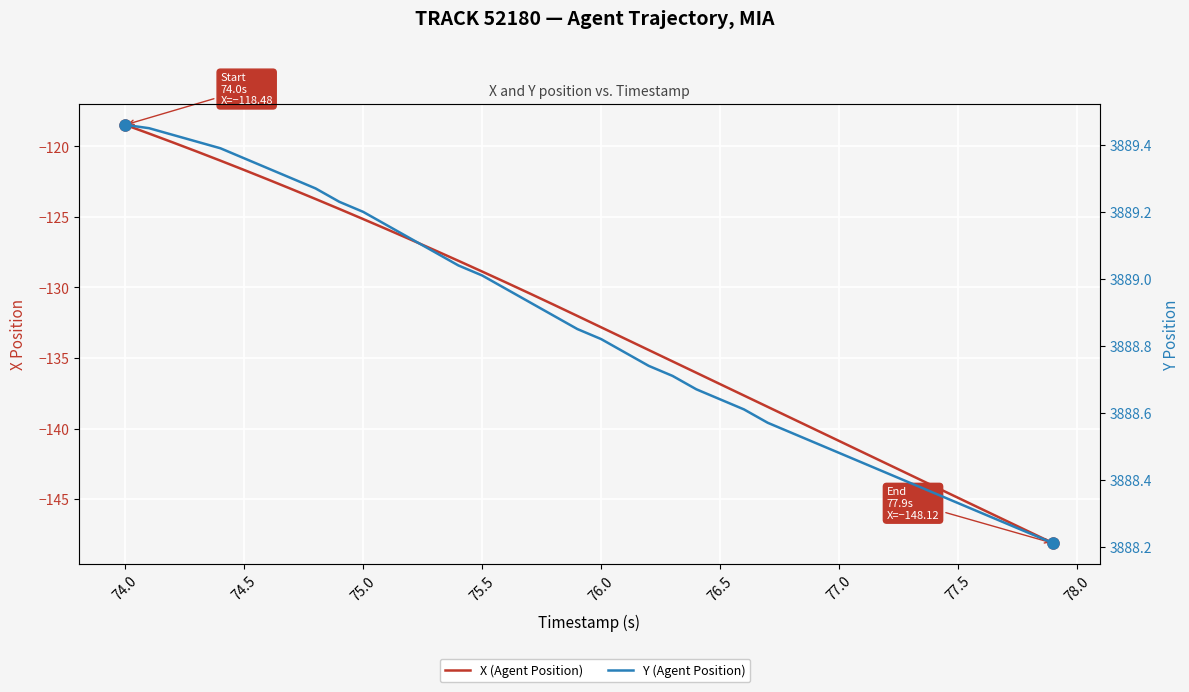

What is the value of the Y (Agent Position) point at the 32nd from the left?

3888.4